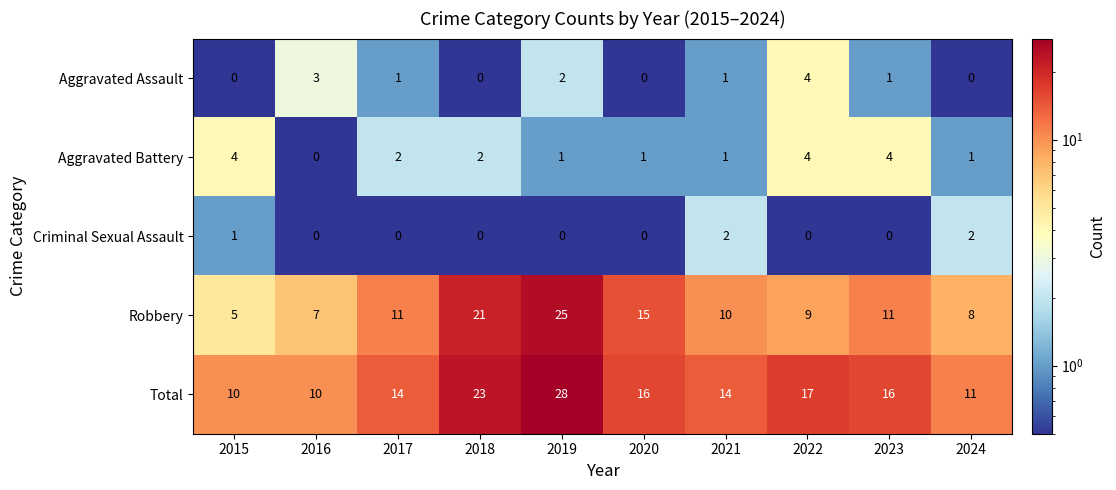

What is the approximate value of Robbery at 2021, to the nearest 10?

10